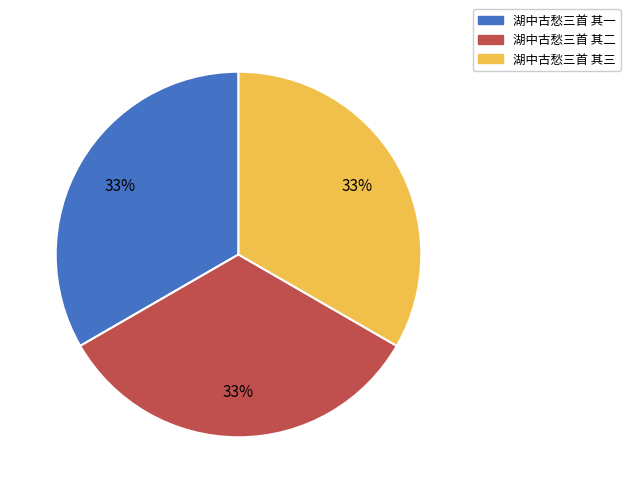

Does 湖中古愁三首 其二 represent more than half of the total?

No